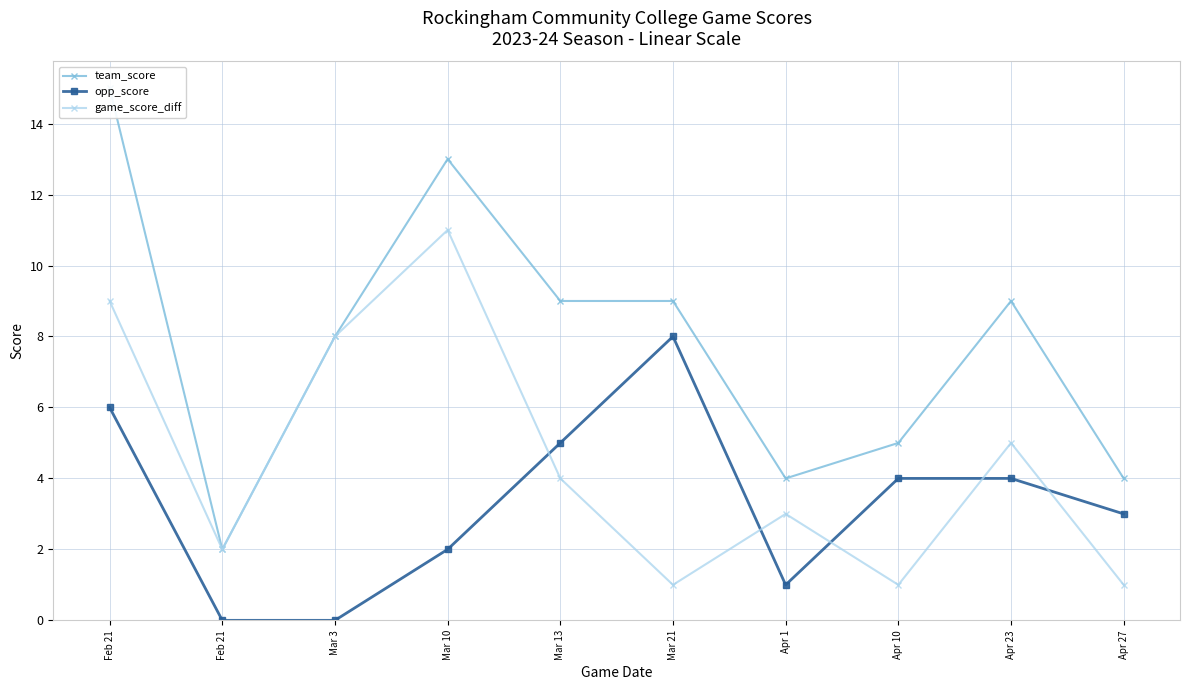

At which category does opp_score reach its first local peak?

Mar 21